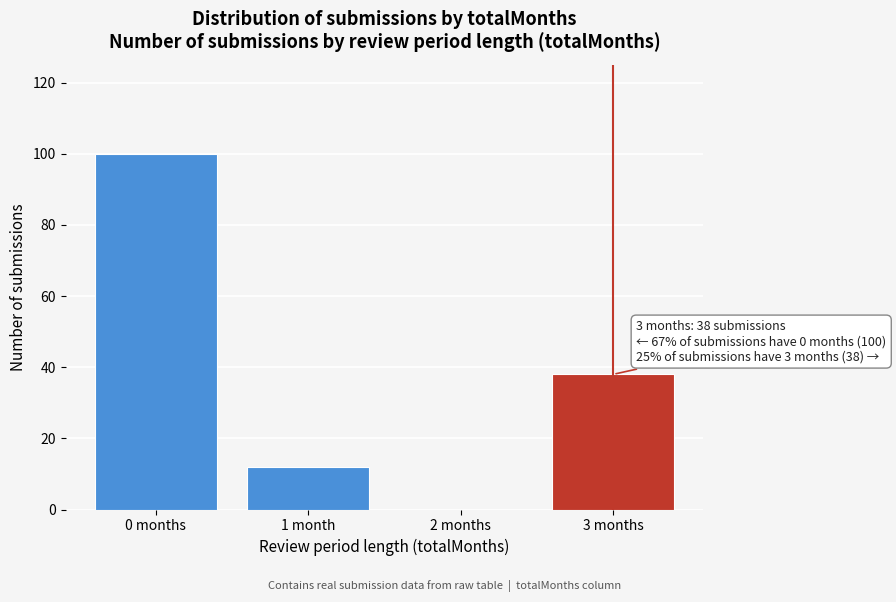

Reading left to right, list all the values displayed in this chart.

0 months=100	1 month=12	2 months=0	3 months=38